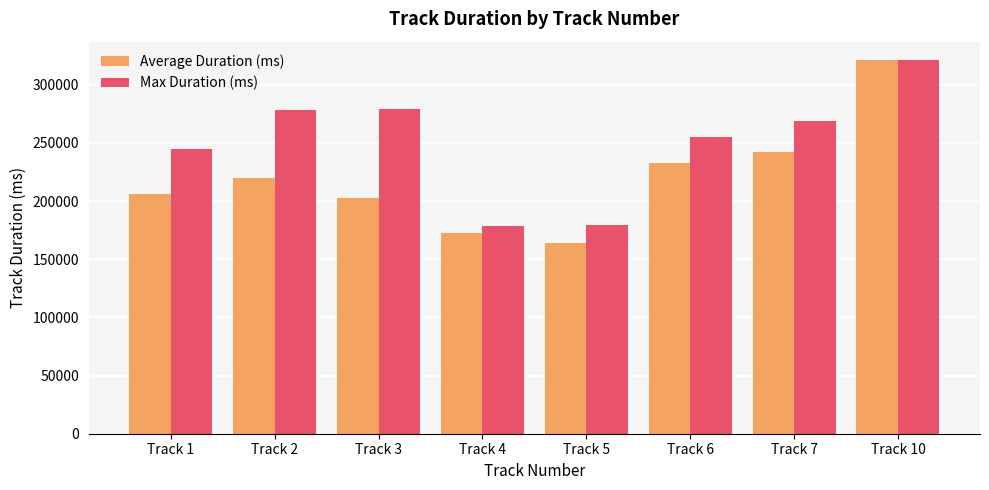

What are all the series names shown in the legend?

Average Duration (ms), Max Duration (ms)